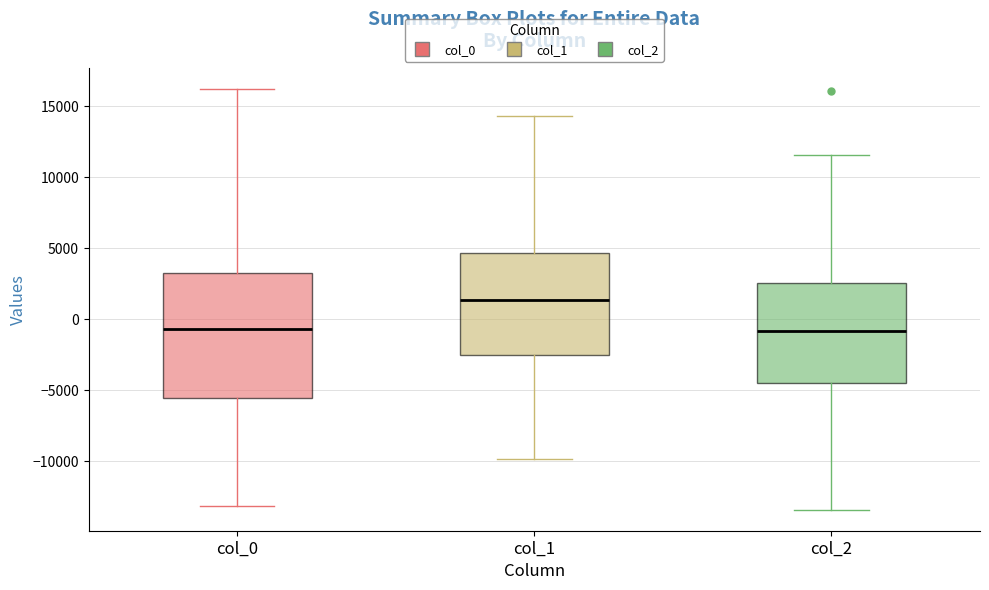

Which box is the tallest, from its lower edge to its upper edge?

col_0